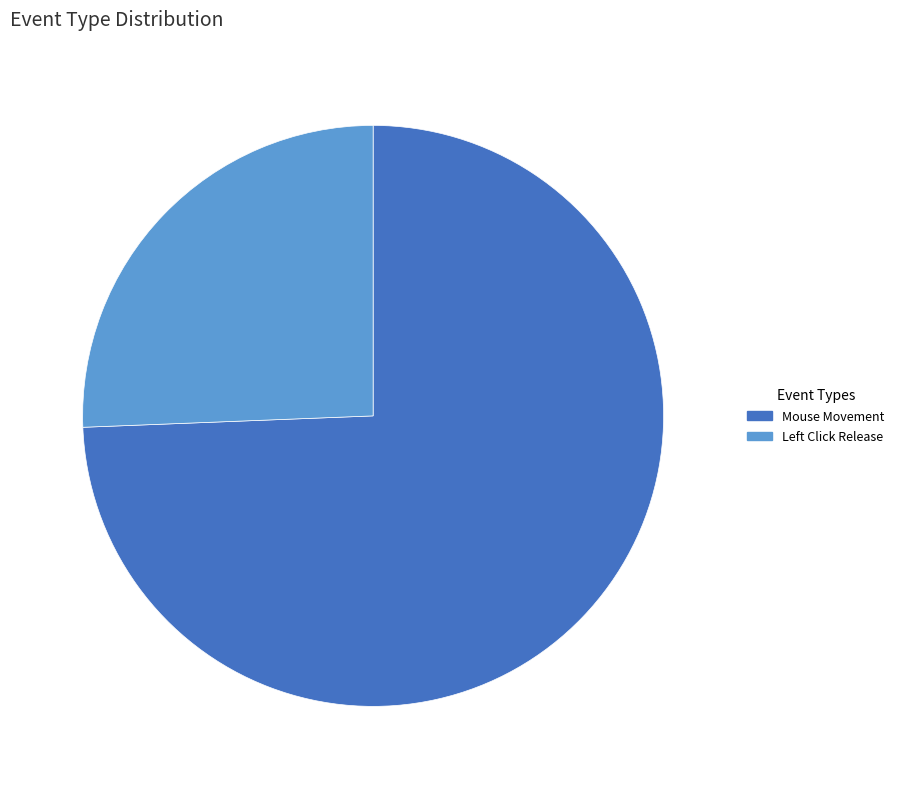

How many segments does this pie chart have?

2